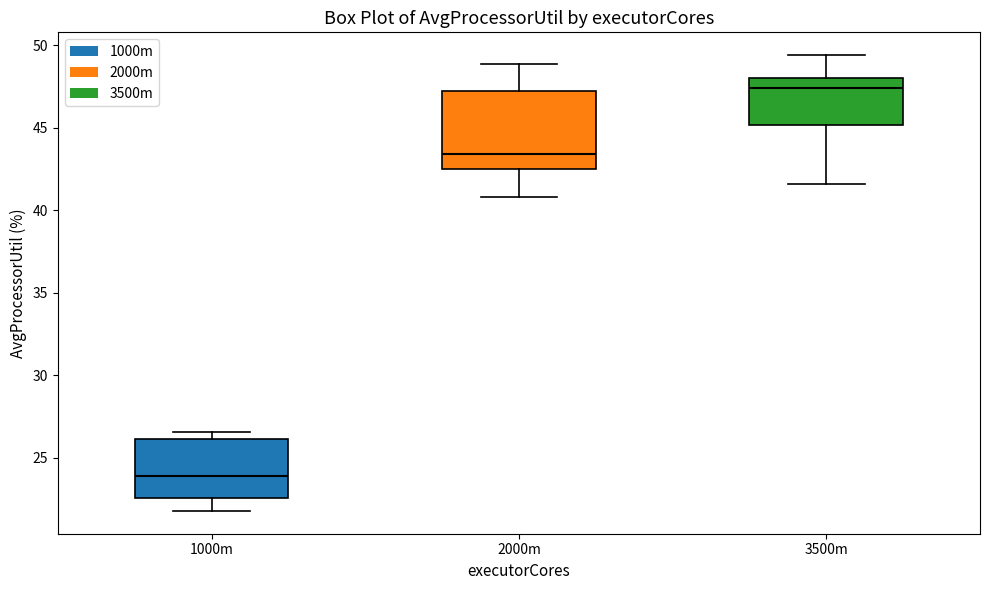

Comparing the boxes themselves (not the whiskers), which one is the tallest?

2000m